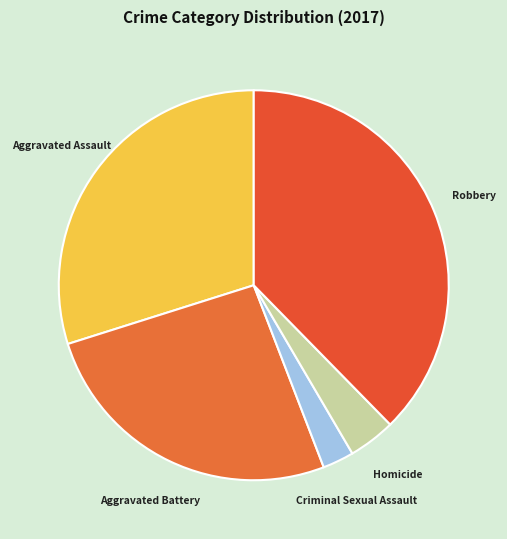

Does any single category account for the majority?

No